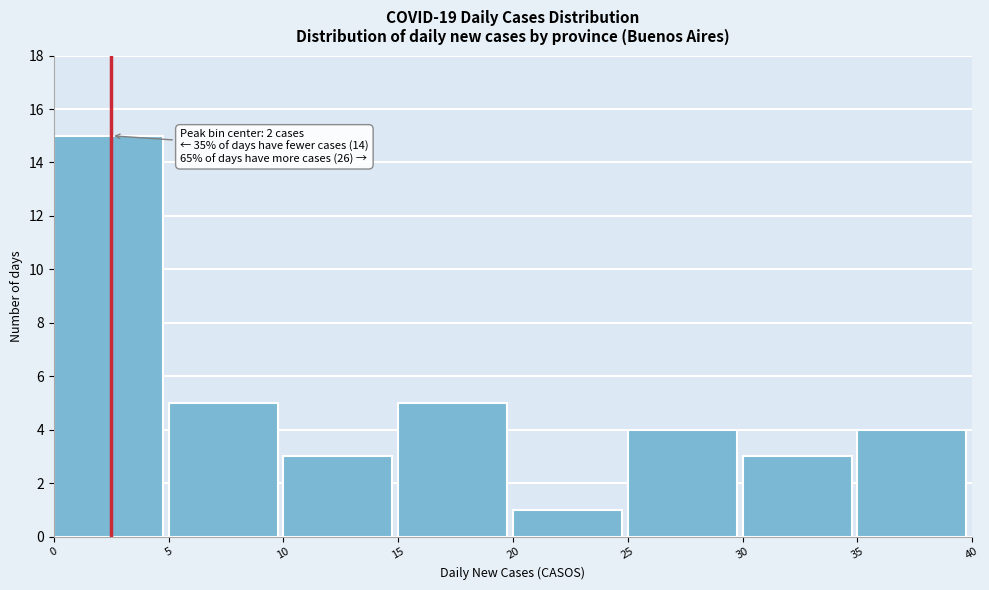

Which range on the x-axis has the tallest bar?

0 to 5